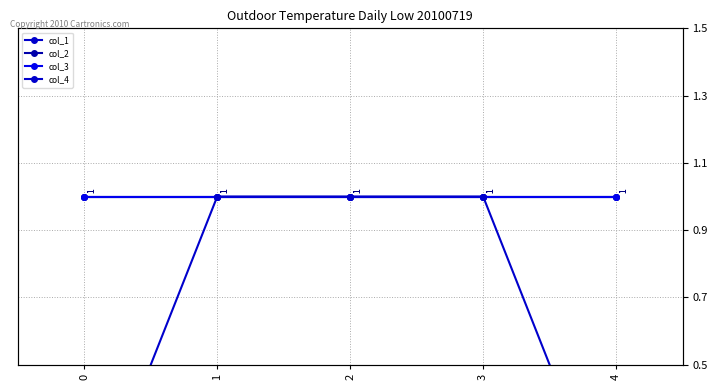

Count the number of data series in this chart.

4